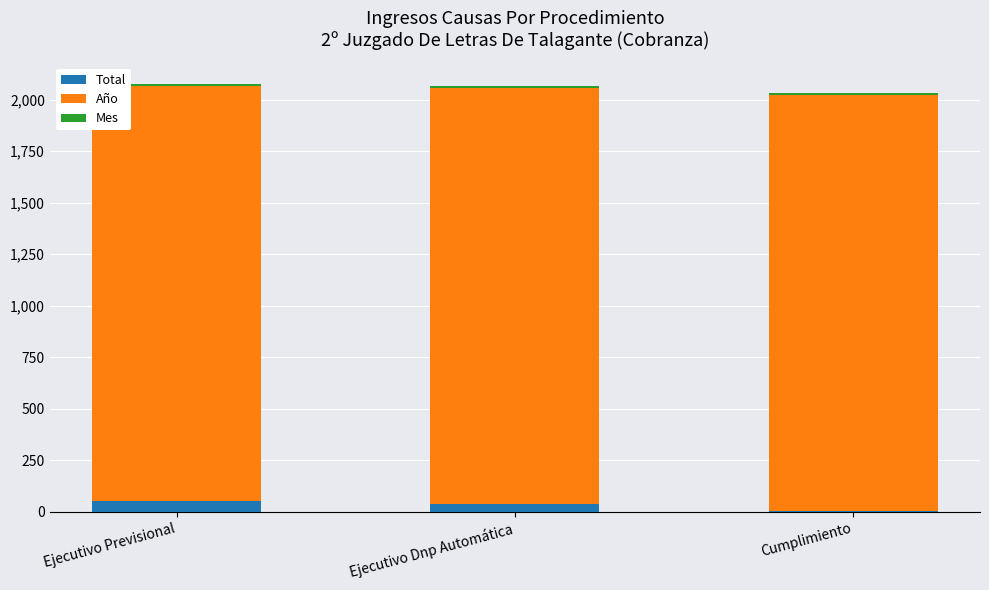

What is the maximum value for Total?

50